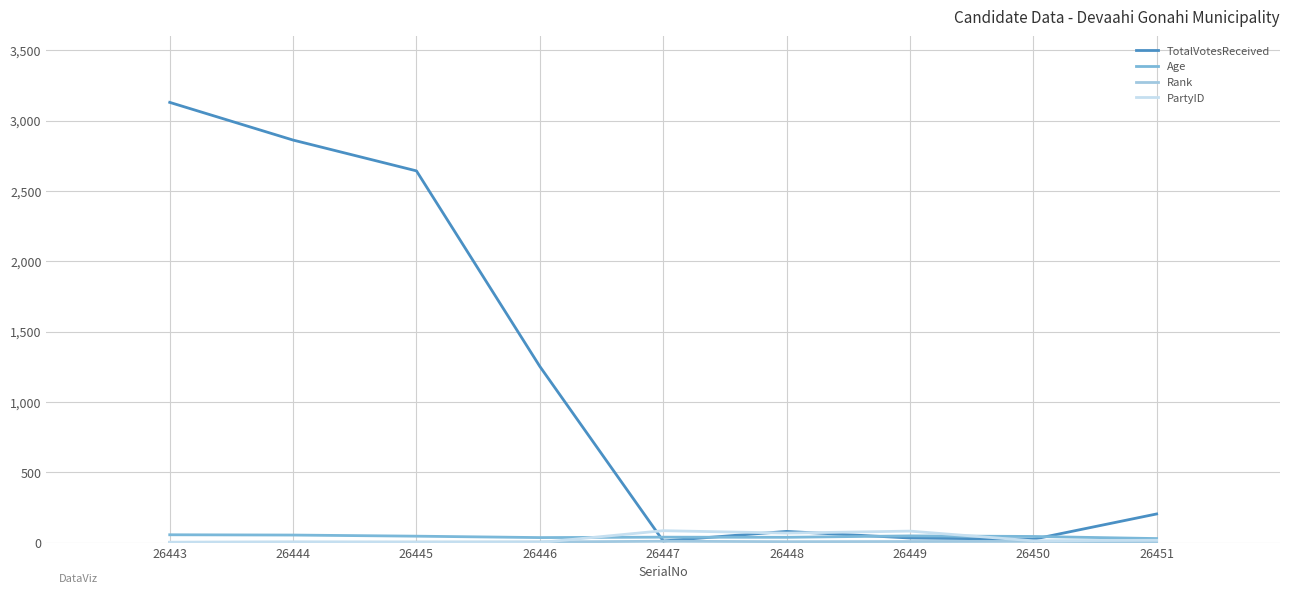

Is it true that Age equals 47 at 26449?

True